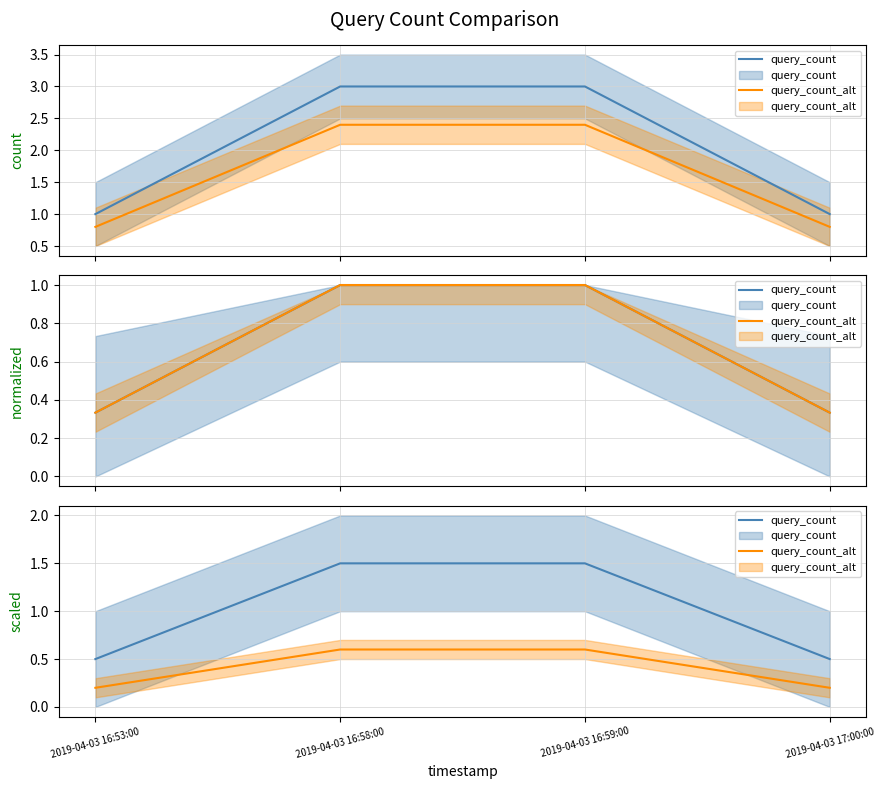

At how many categories does at least one series exceed 1?

2